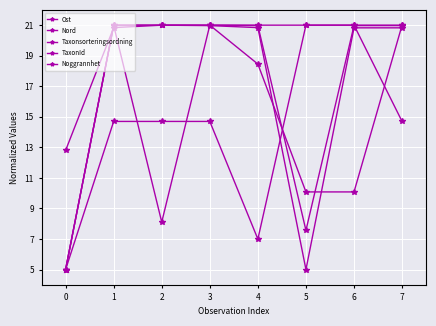

List the series in order of their peak value, highest first.

Ost, Nord, Taxonsorteringsordning, TaxonId, Noggrannhet